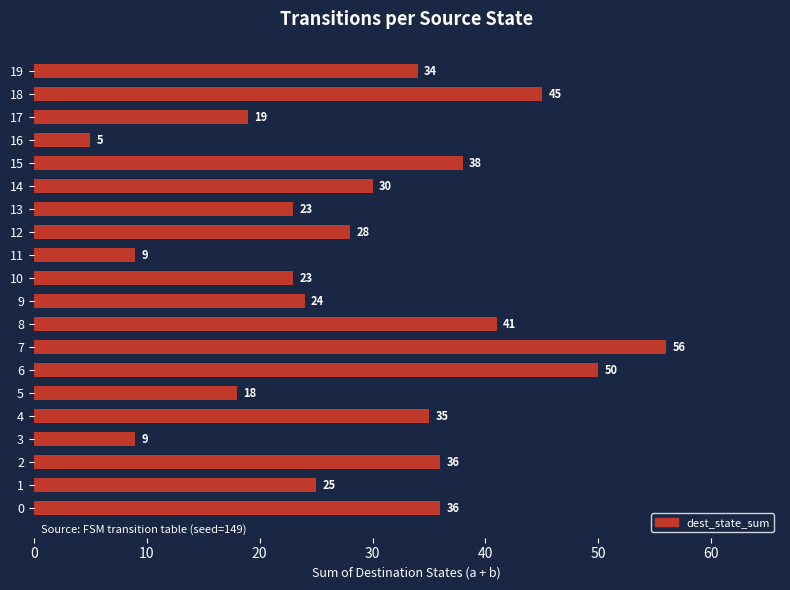

What is the sum of all values?

584